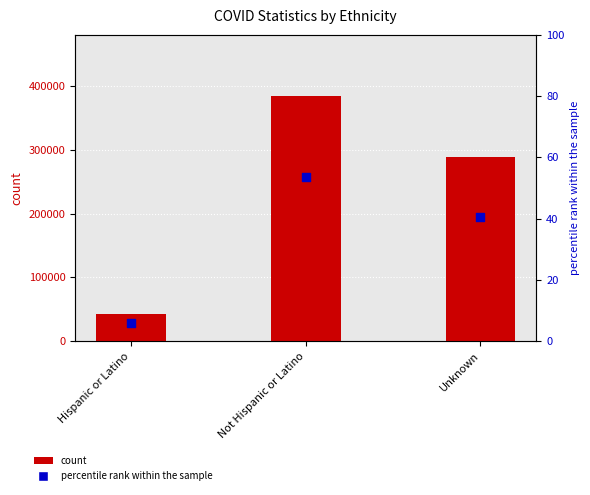

What is the total value across all series at Unknown?

289101.4